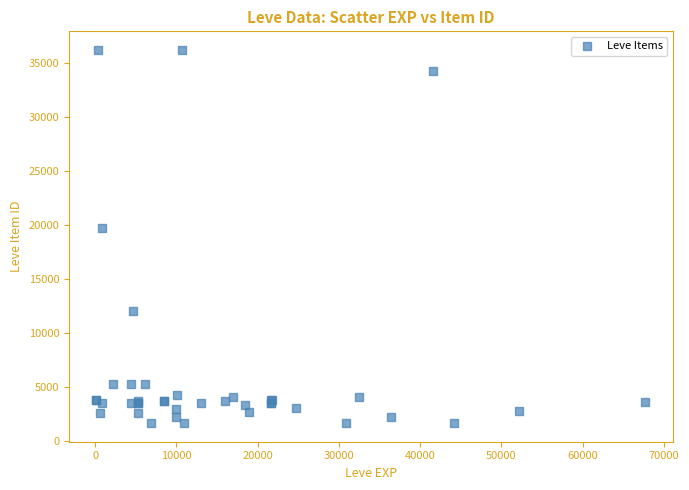

What Y value in the scatter plot is closest to 18967?

19744